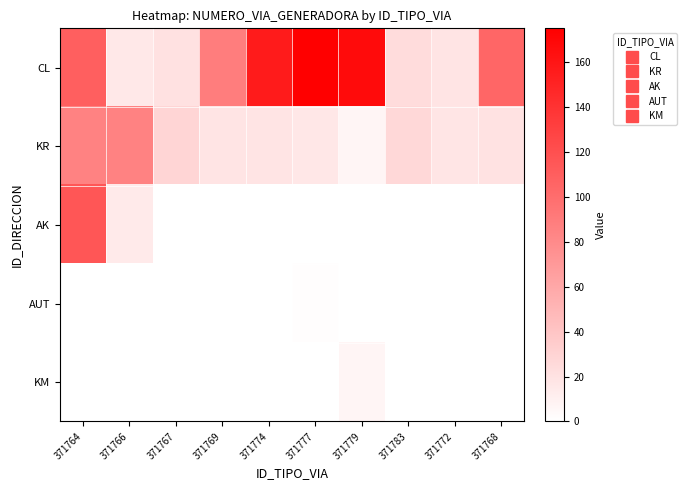

At which category is the sum across all series the highest?

371764